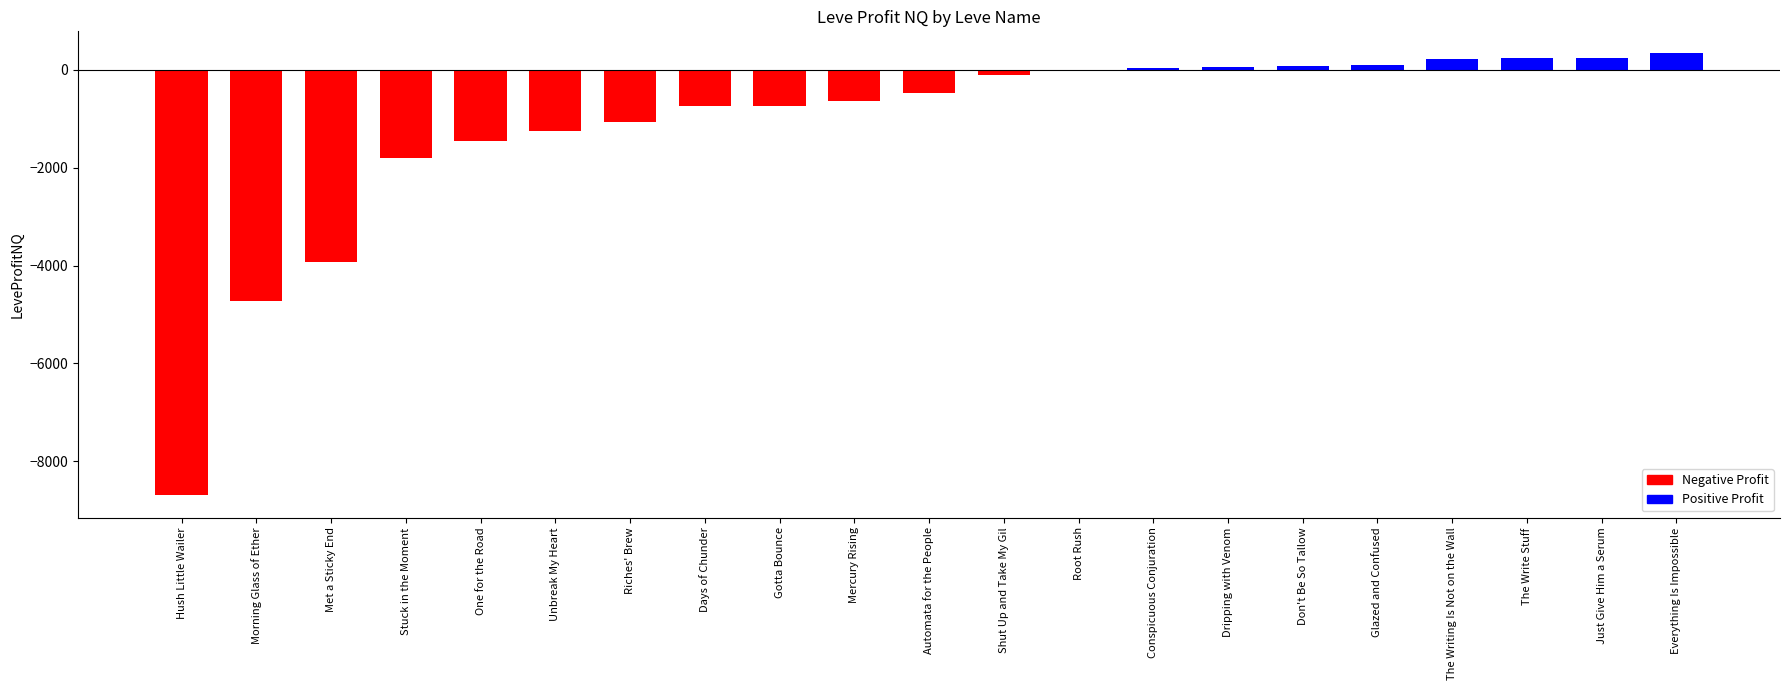

What is the sum of the values at Hush Little Wailer and Conspicuous Conjuration?

-8651.4